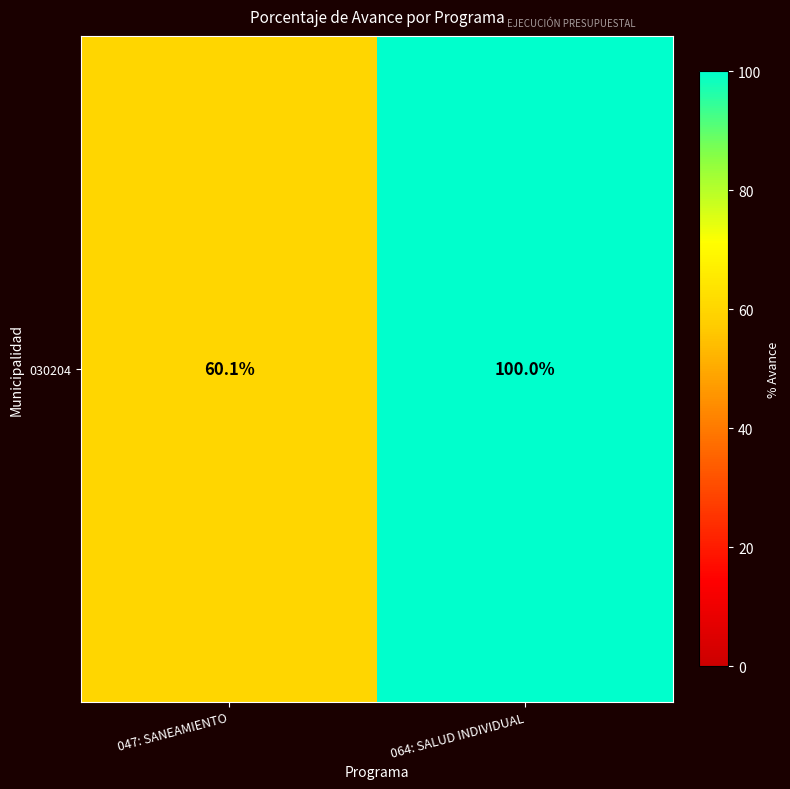

What is the average value?

80.0